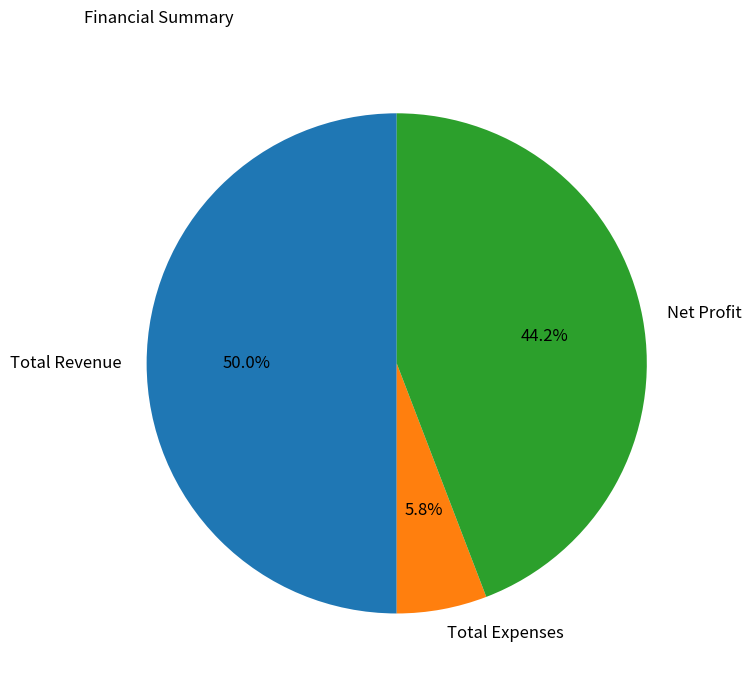

Which category has the smallest portion of the pie?

Total Expenses